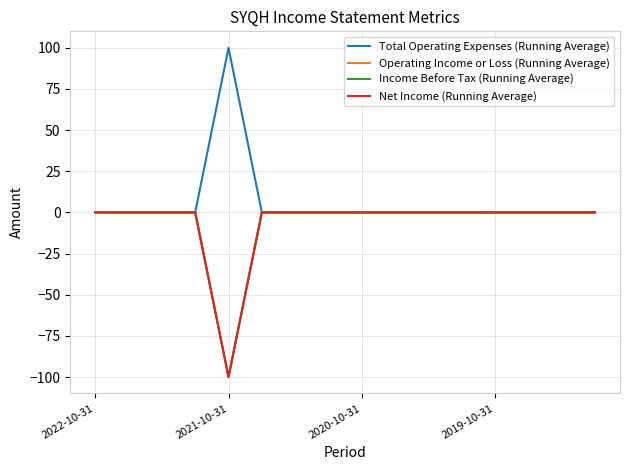

Is this an area chart (filled region under the line)?

No